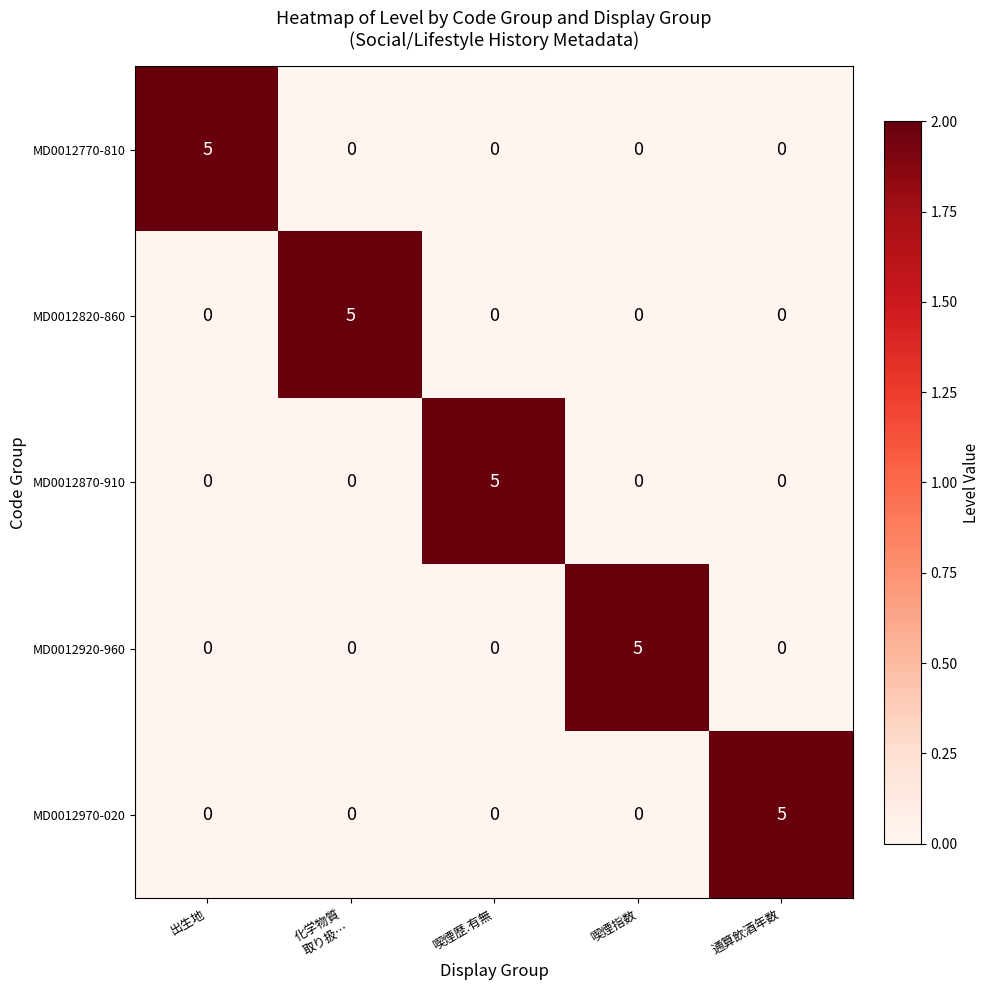

What is the difference between the highest and lowest values at 喫煙歴.有無?

5